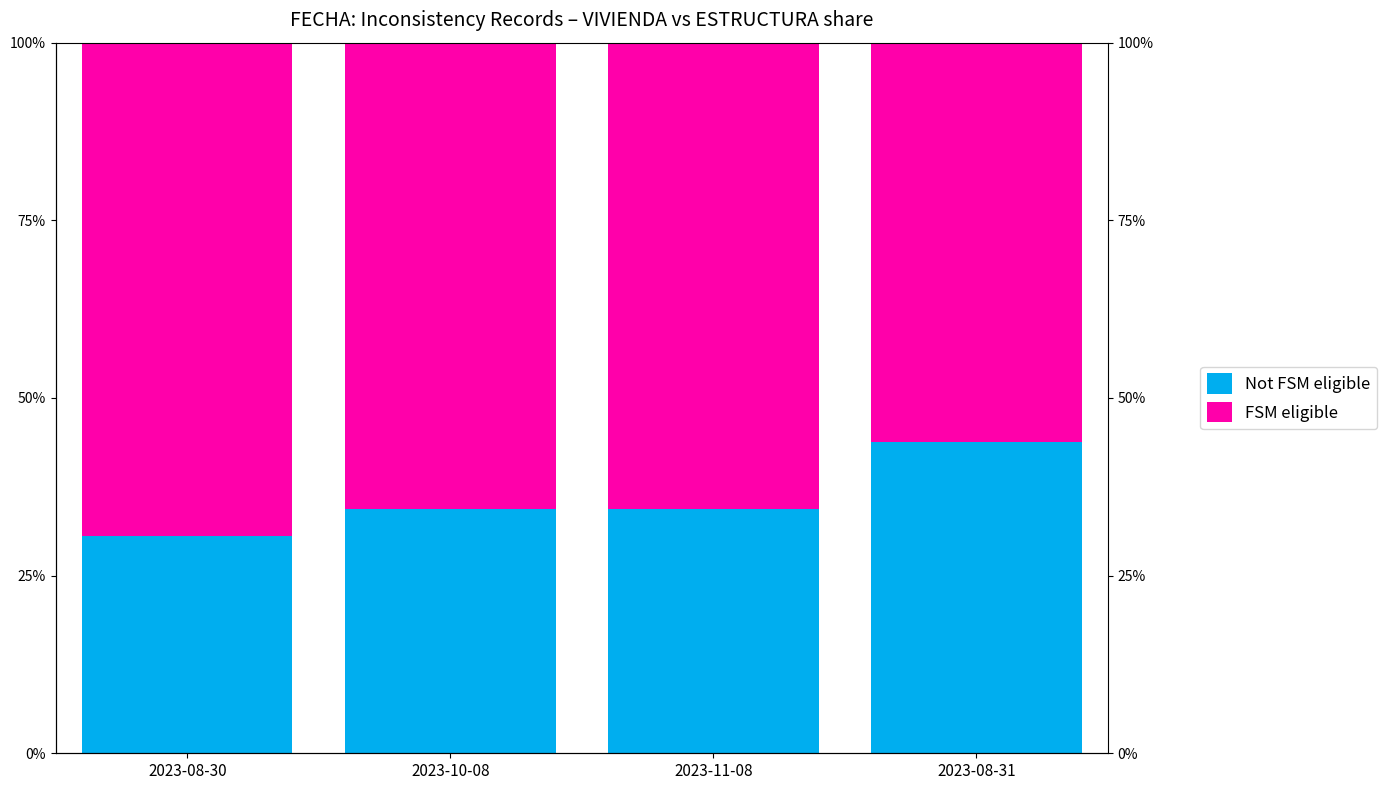

What is the value of the FSM eligible bar at the 2nd from the left?

0.7